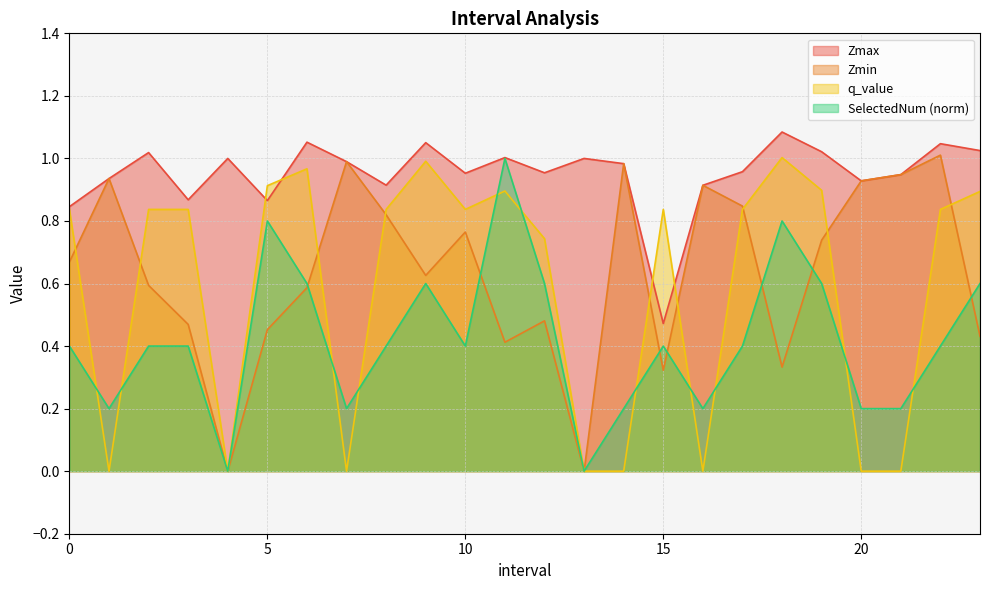

What is the value of the Zmax point at the 2nd from the left?

0.9